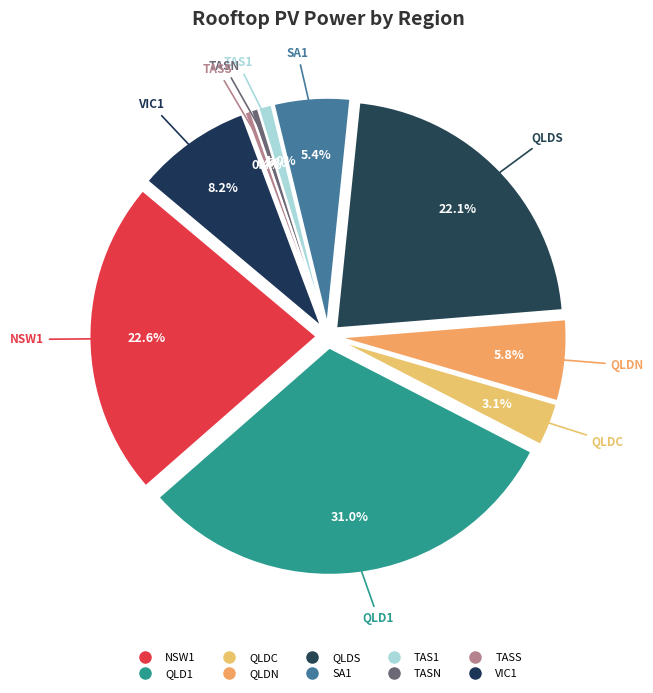

Approximately how many times larger is the value at VIC1 compared to NSW1?

0.4